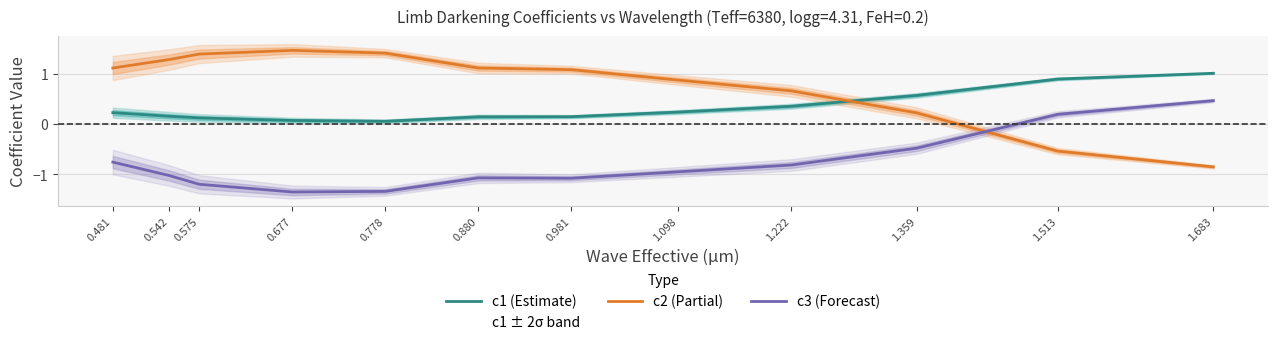

Which series has the largest total across all categories?

c2 (Partial)